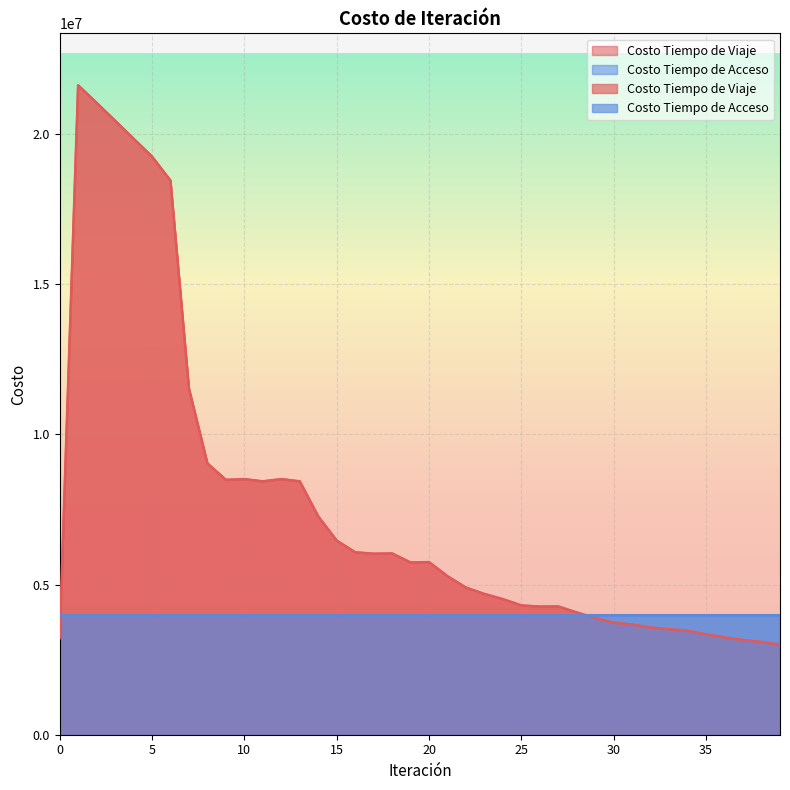

Which category has the lowest value across all series?

39